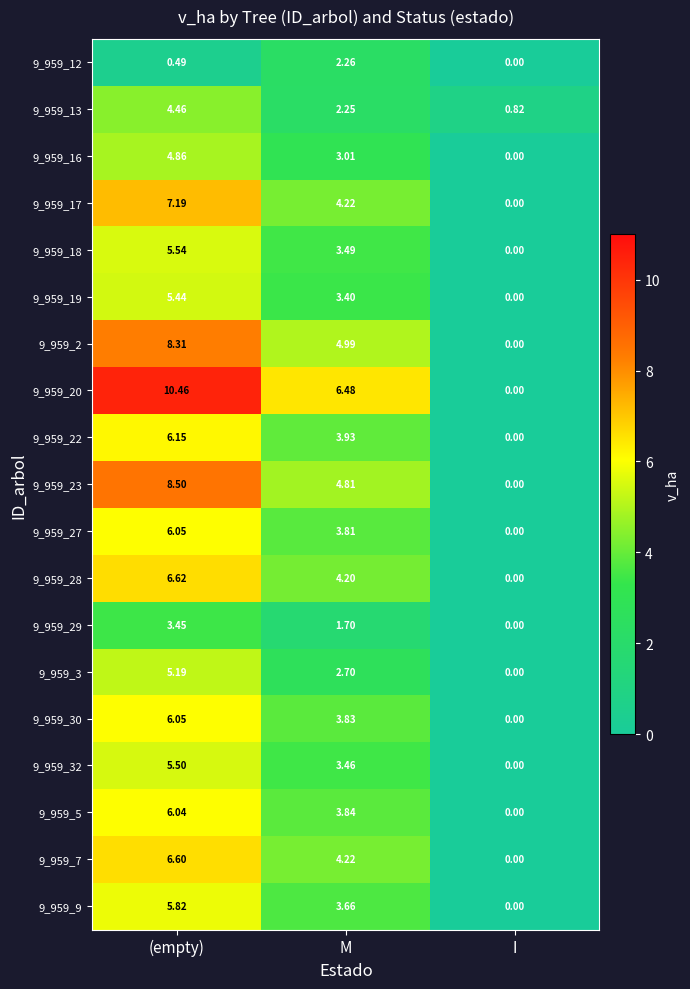

Rank the categories by 9_959_3 value from lowest to highest.

I, M, (empty)